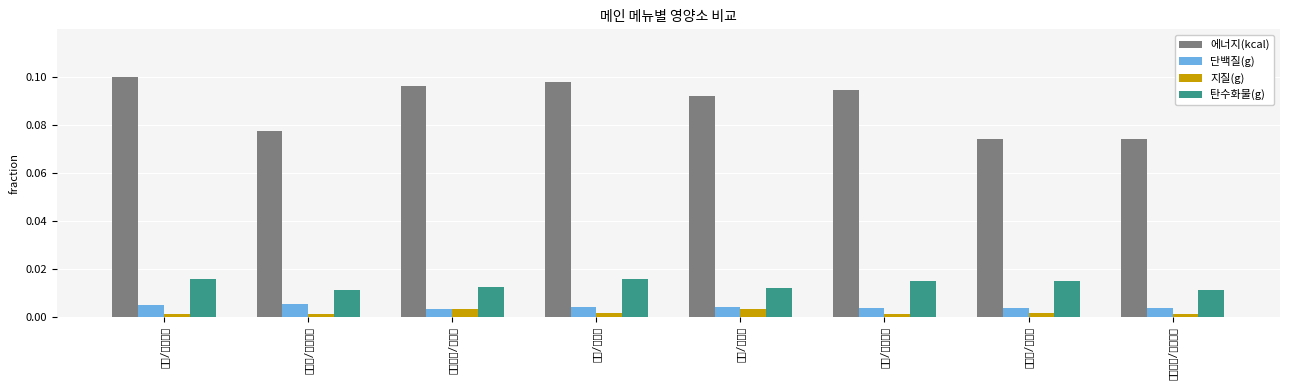

At 조밥/홍합전, list the series in order from largest to smallest.

에너지(kcal), 탄수화물(g), 단백질(g), 지질(g)